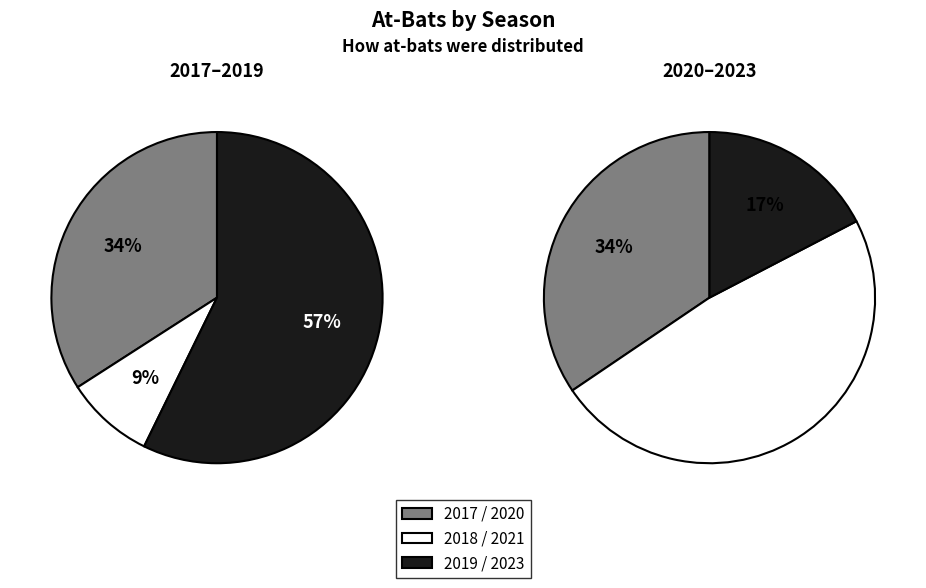

Which slice is the smallest?

2018